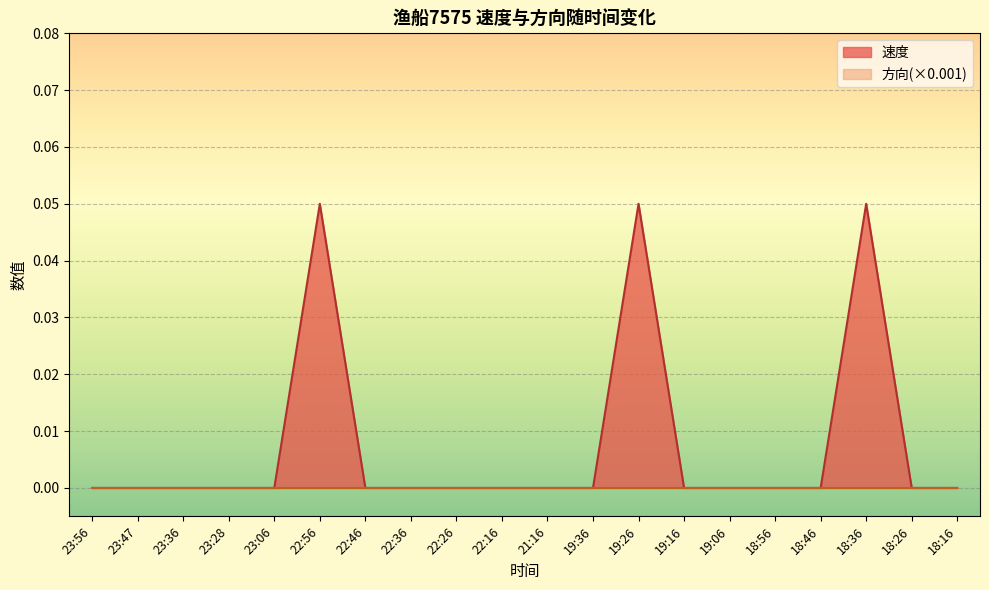

Reading left to right, list all the values displayed in this chart.

0.0	0.0	0.0	0.0	0.0	0.1	0.0	0.0	0.0	0.0	0.0	0.0	0.1	0.0	0.0	0.0	0.0	0.1	0.0	0.0